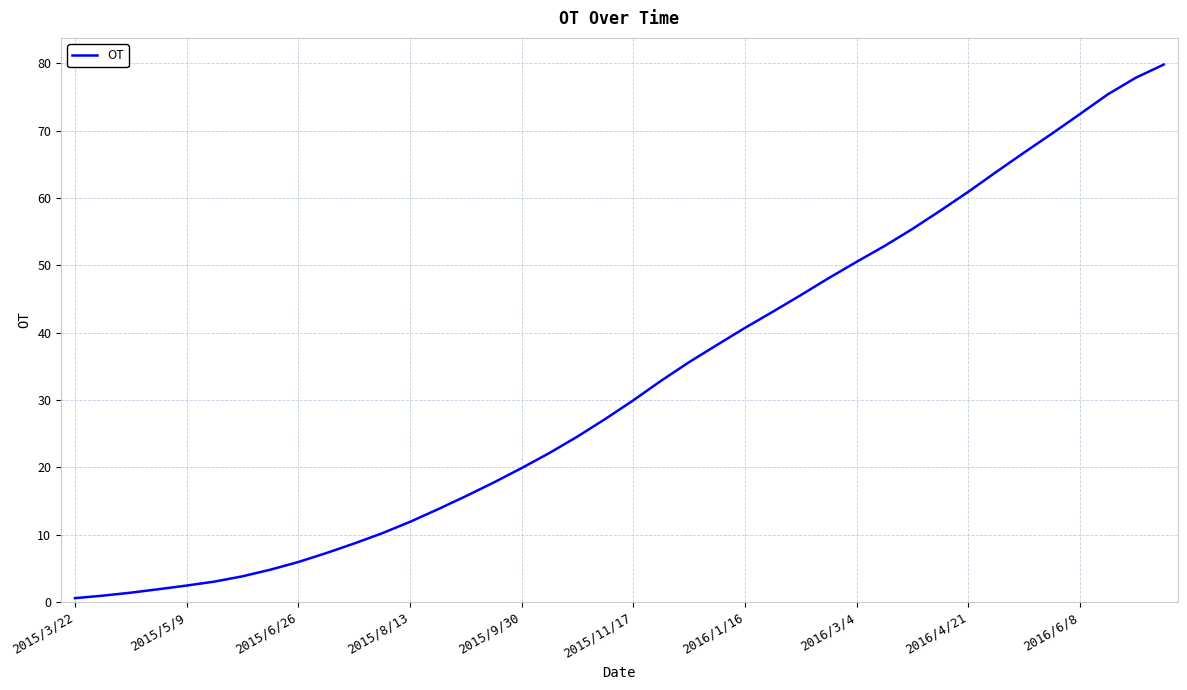

What is the difference between the second highest and minimum values?

77.3